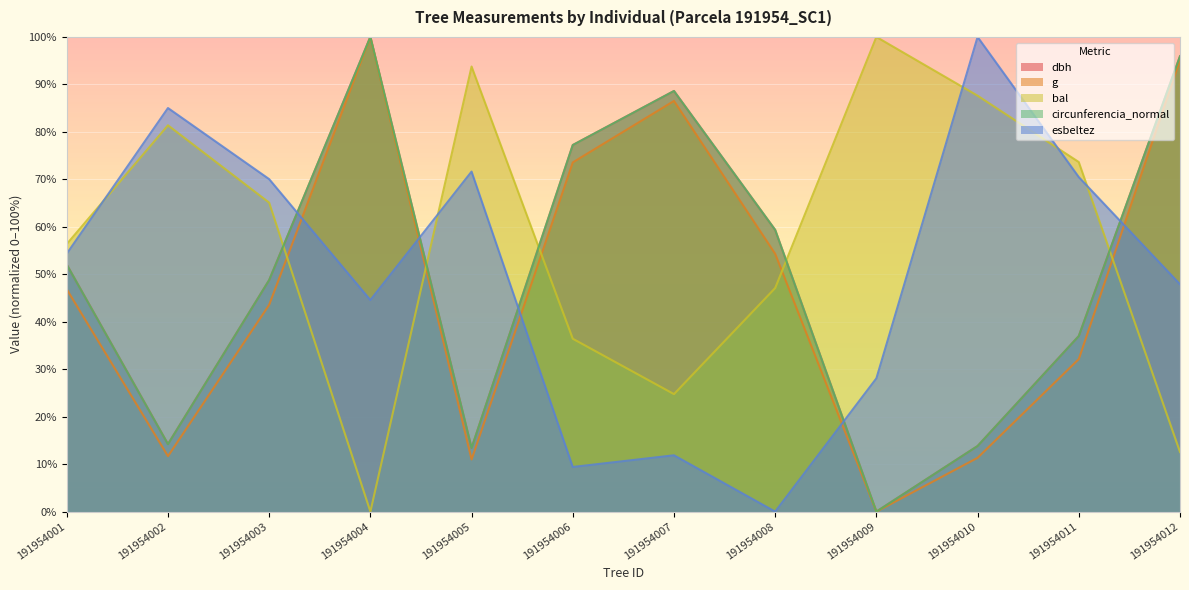

How many data points in g are above 46?

6